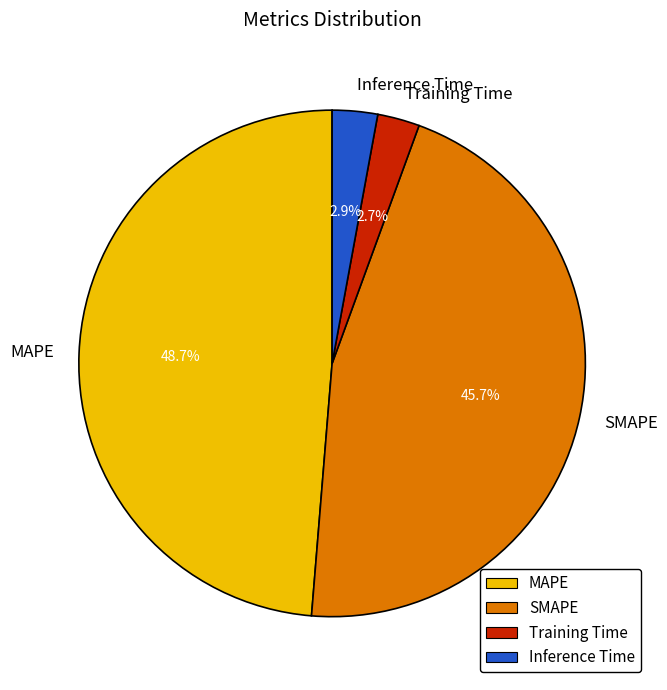

What is the largest slice in the pie chart?

MAPE